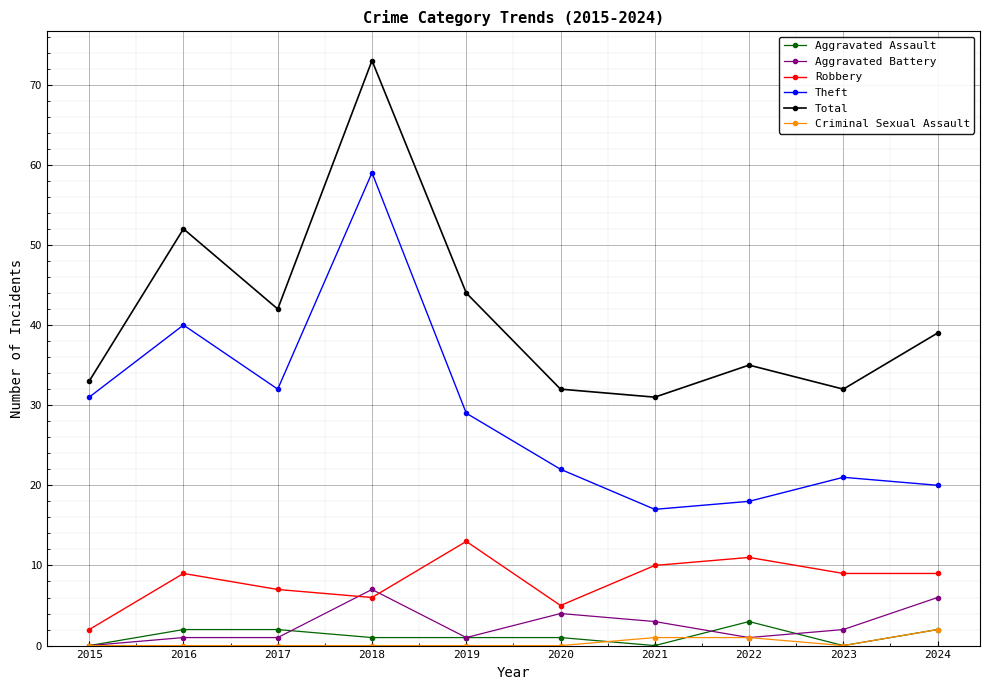

True or false: Total has a value of 32 at 2023.

True